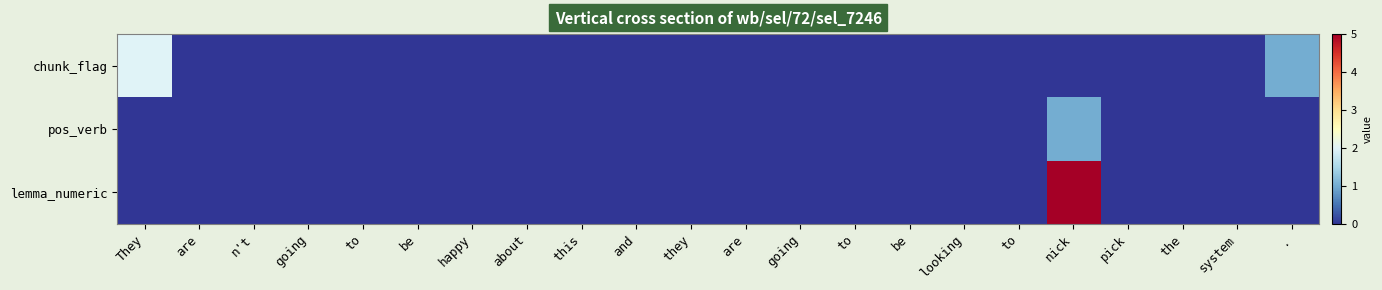

Reading left to right, what are all the values shown in this chart?

chunk_flag: They=2	are=0	n't=0	going=0	to=0	be=0	happy=0	about=0	this=0	and=0	they=0	are=0	going=0	to=0	be=0	looking=0	to=0	nick=0	pick=0	the=0	system=0	.=1
pos_verb: They=0	are=0	n't=0	going=0	to=0	be=0	happy=0	about=0	this=0	and=0	they=0	are=0	going=0	to=0	be=0	looking=0	to=0	nick=1	pick=0	the=0	system=0	.=0
lemma_numeric: They=0	are=0	n't=0	going=0	to=0	be=0	happy=0	about=0	this=0	and=0	they=0	are=0	going=0	to=0	be=0	looking=0	to=0	nick=5	pick=0	the=0	system=0	.=0